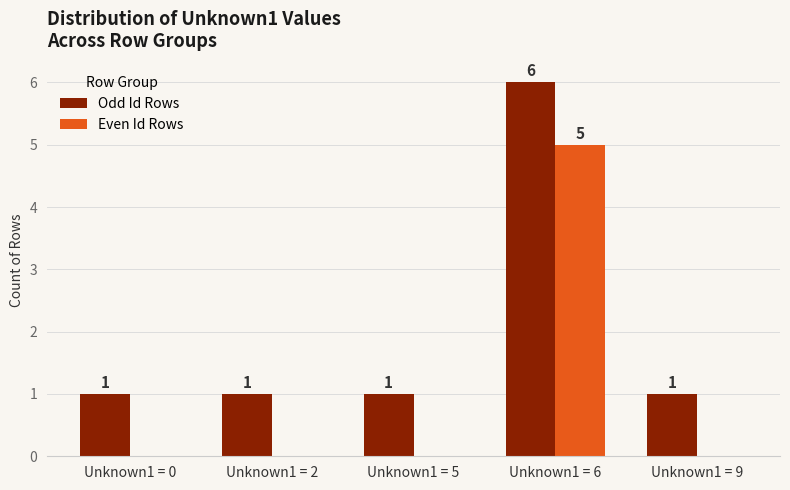

Are the bars grouped side by side (vs. stacked)?

Yes